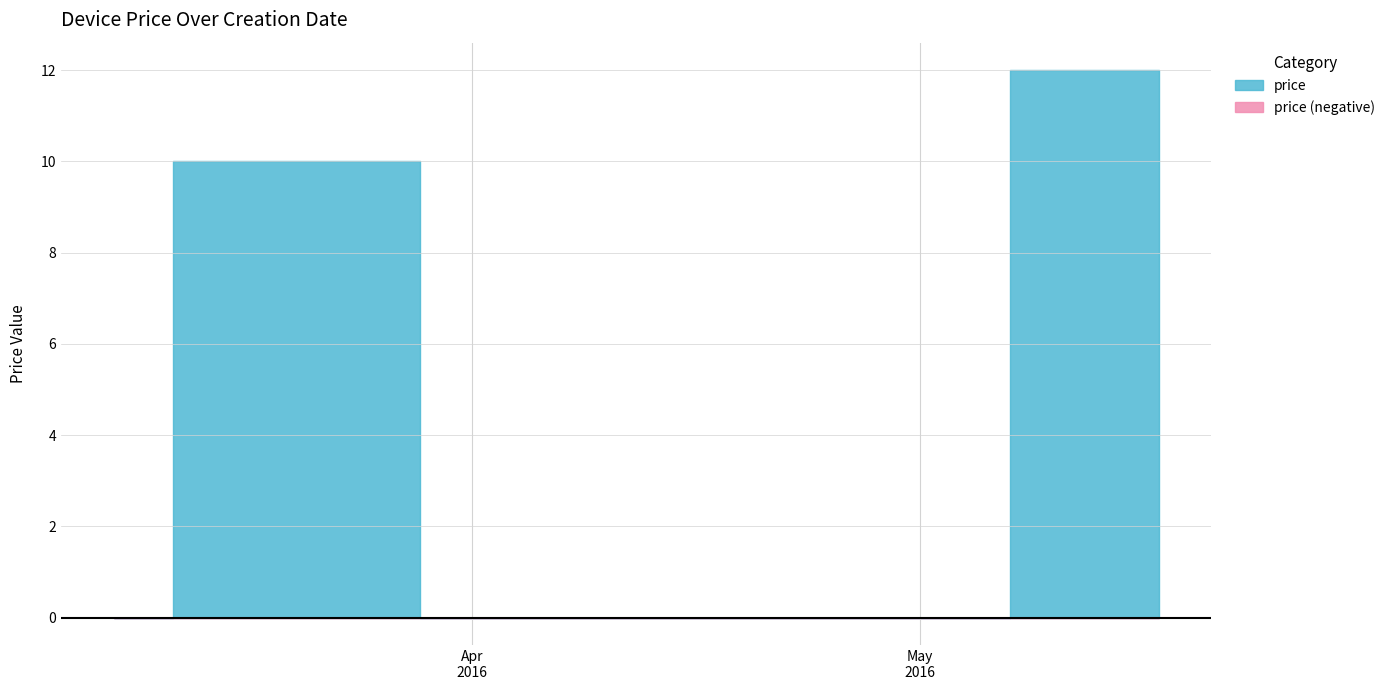

Count the number of values greater than 0.

2